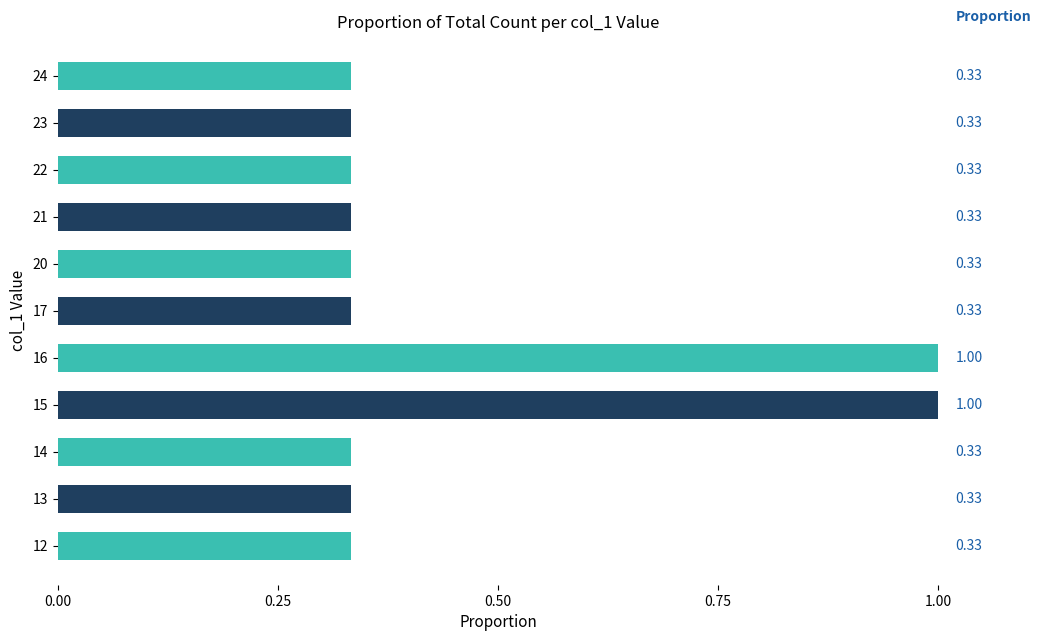

What is the sum of all values?

5.0